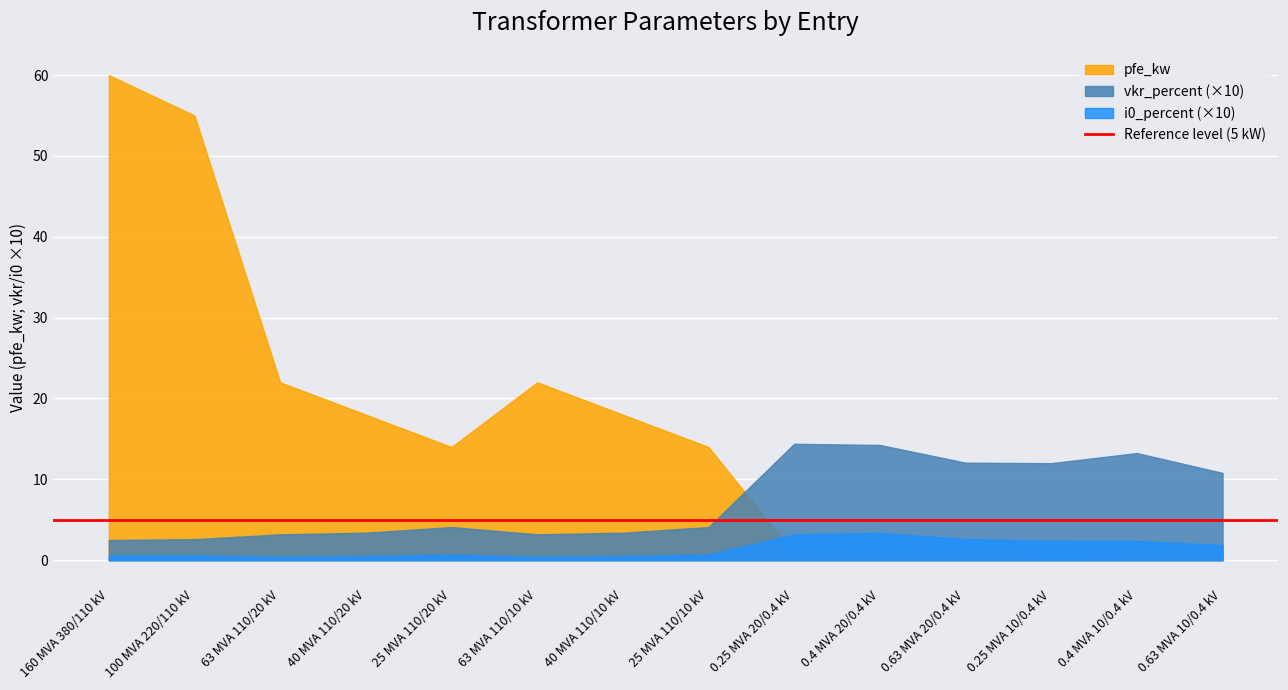

What position from the right is 0.63 MVA 20/0.4 kV?

4